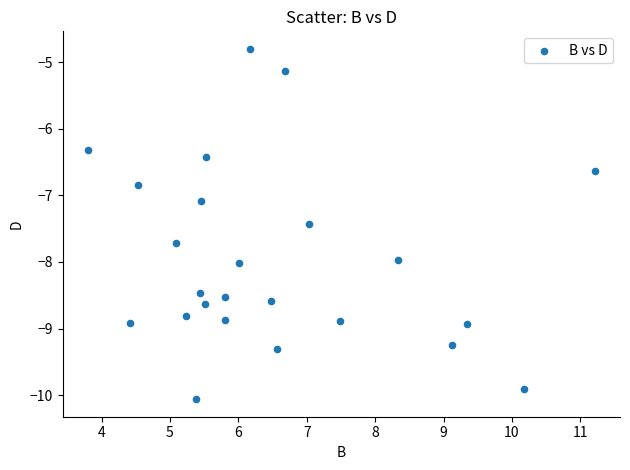

What is the range of X values (max minus min)?

7.4